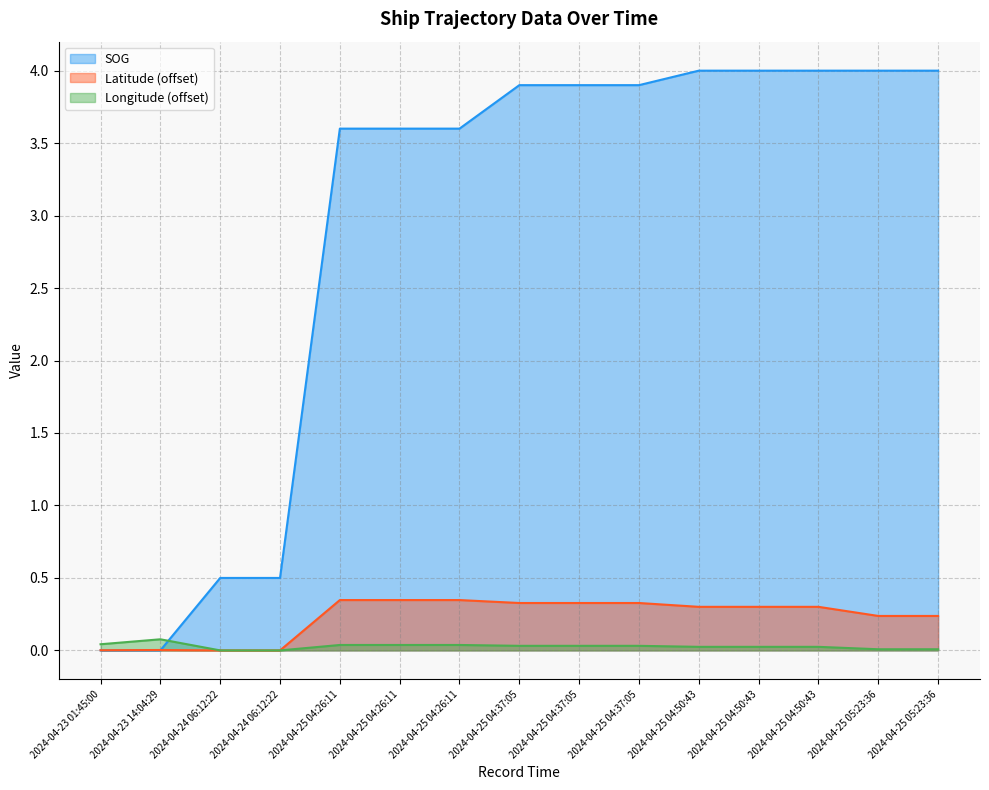

Does the chart display data point markers on the line(s)?

No